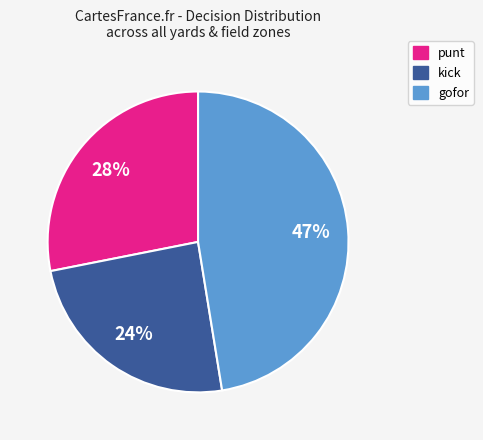

To the nearest percent, what percentage of the pie is gofor?

47%